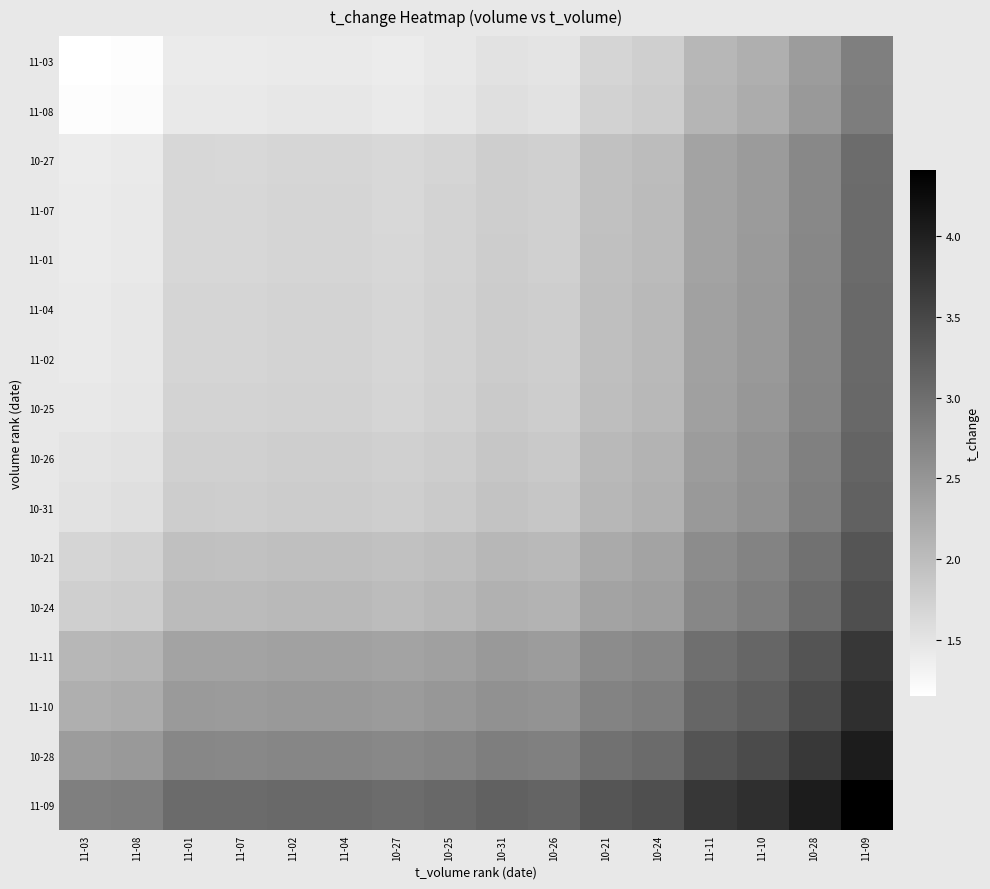

How many series are shown in this chart?

16